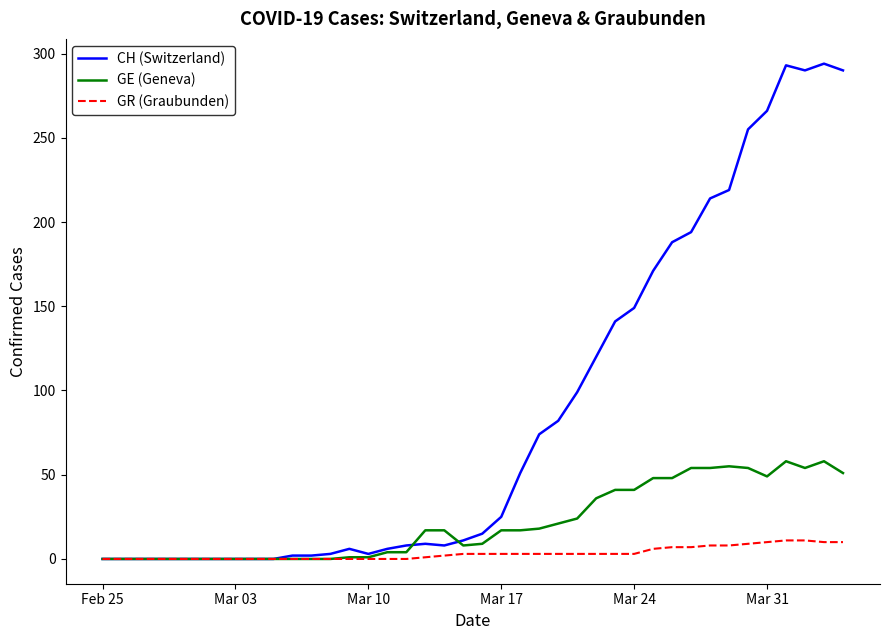

What is the average value of the GE (Geneva) series?

21